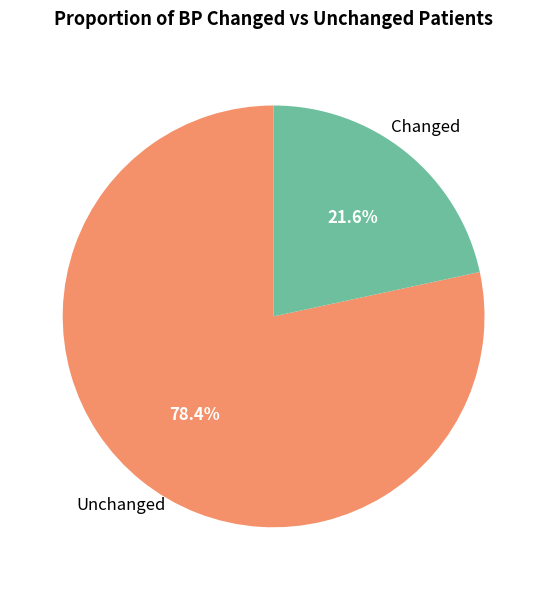

Rank the categories by value from highest to lowest.

Unchanged, Changed